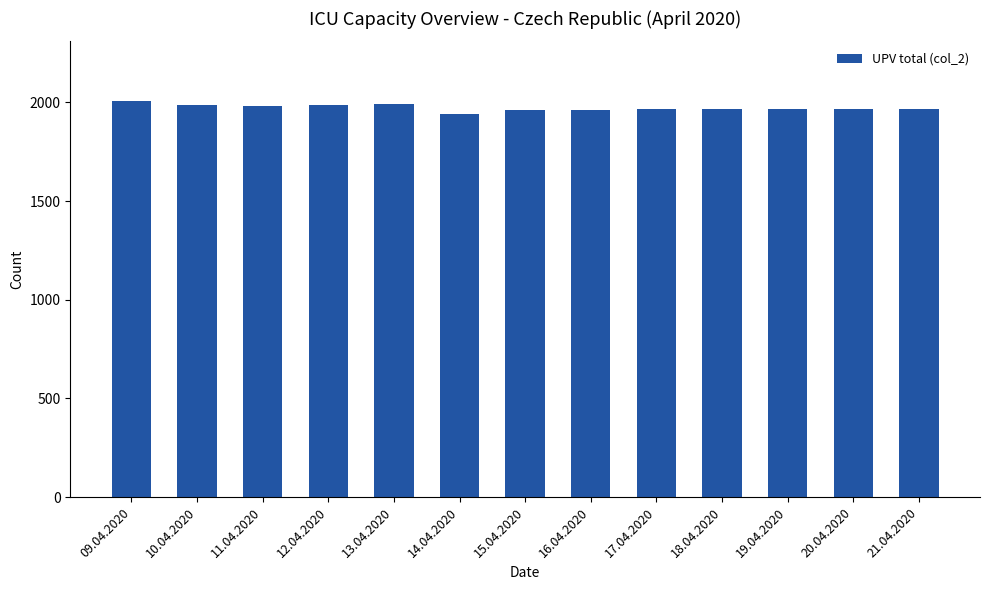

Between 09.04.2020 and 11.04.2020, which is larger?

09.04.2020